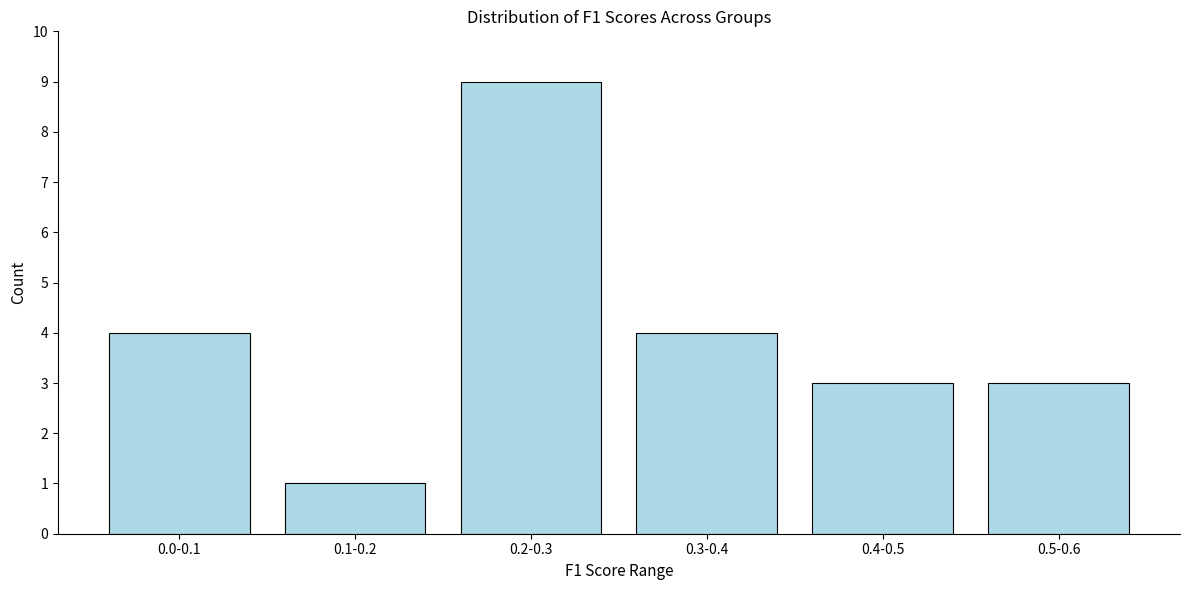

Reading left to right, transcribe all the data shown in this chart.

0.0-0.1=4	0.1-0.2=1	0.2-0.3=9	0.3-0.4=4	0.4-0.5=3	0.5-0.6=3